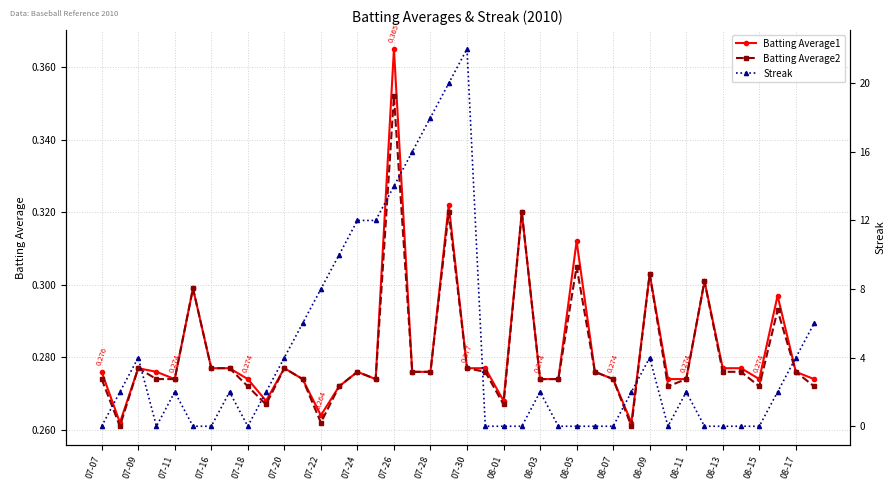

True or false: Batting Average1 has more than 1 points higher than both neighbors.

True